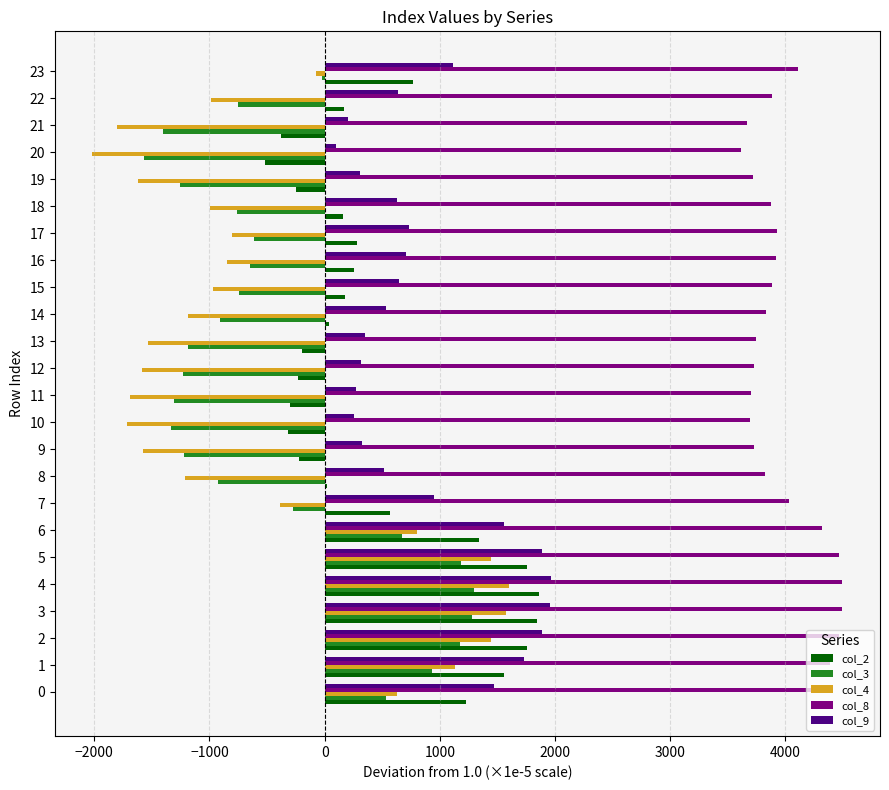

Which series has the widest spread of values?

col_4